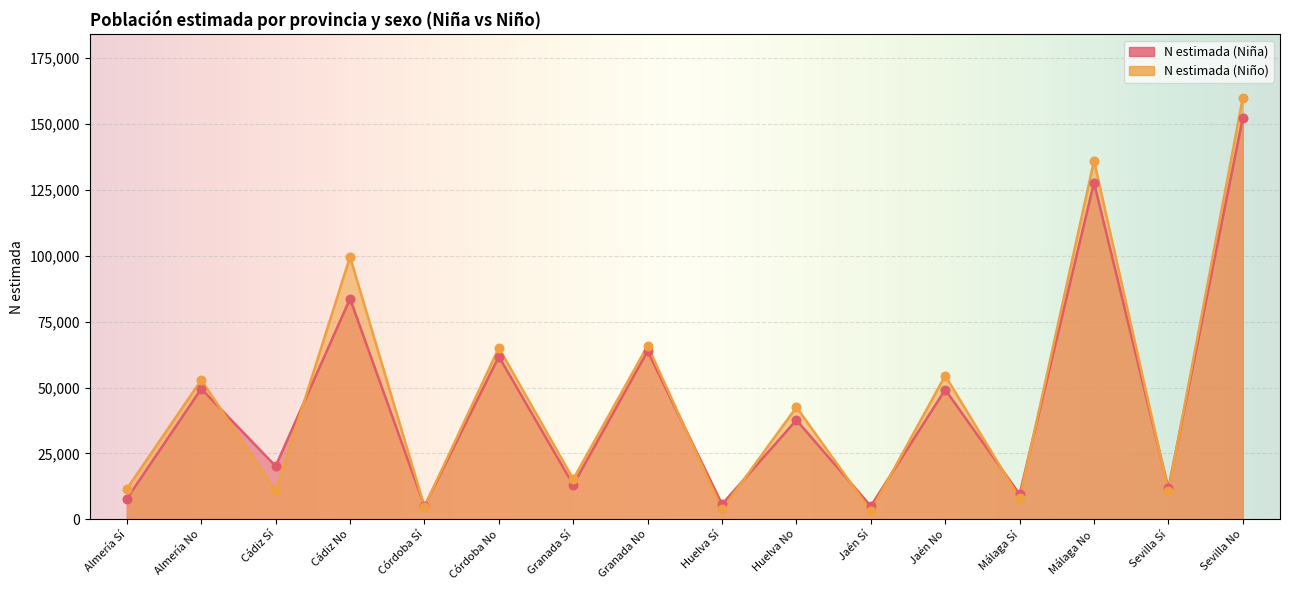

What is the total value across all series at Jaén No?

103814